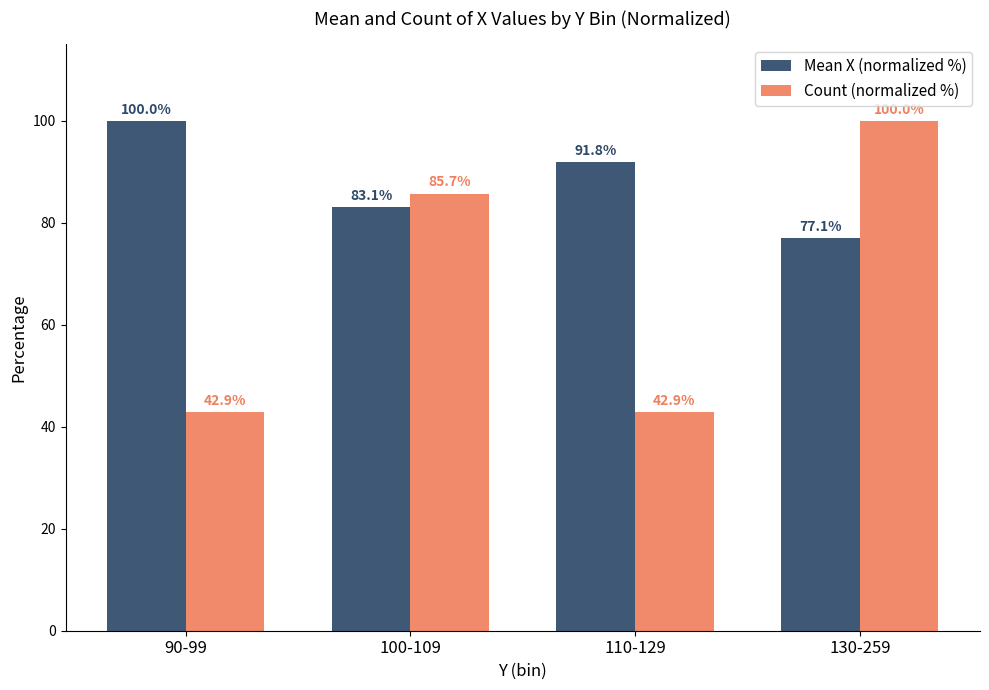

Where does the Count (normalized %) series first go above 85?

100-109